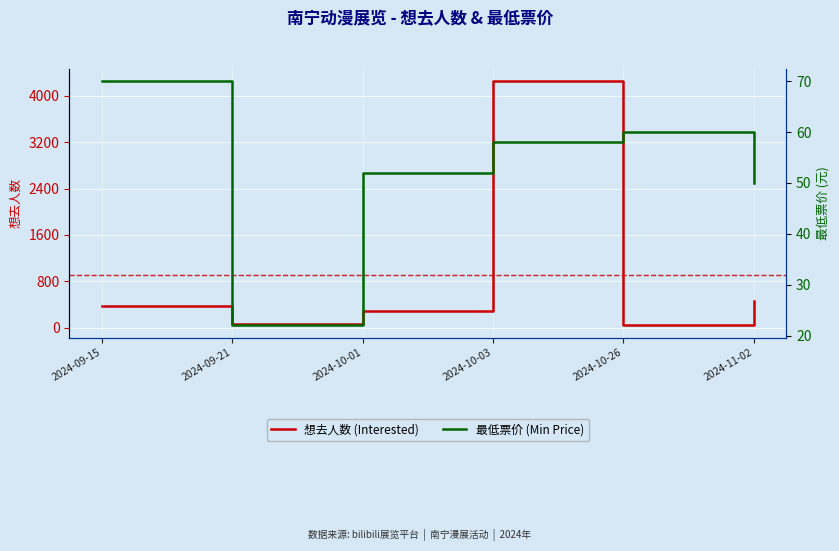

How many data points in 最低票价 (Min Price) are above 58?

2